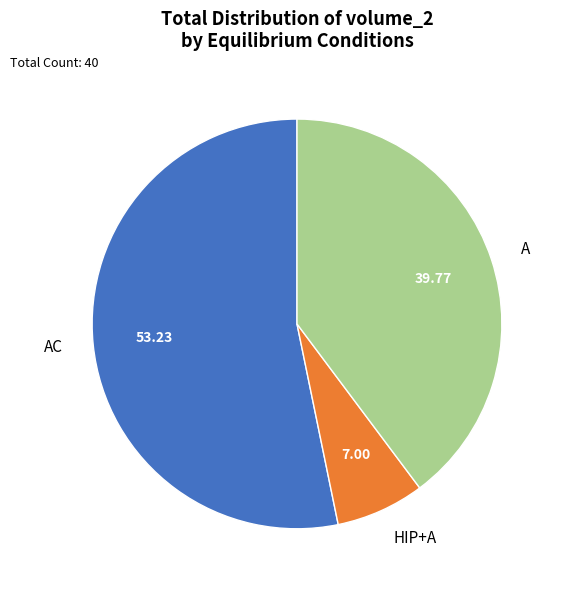

Is the sum of A and AC greater than half?

Yes